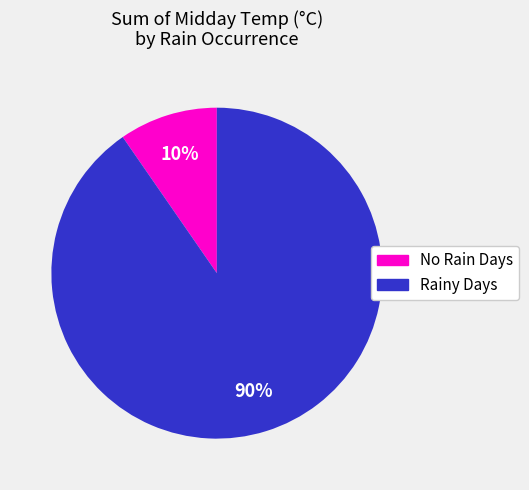

How many segments does this pie chart have?

2